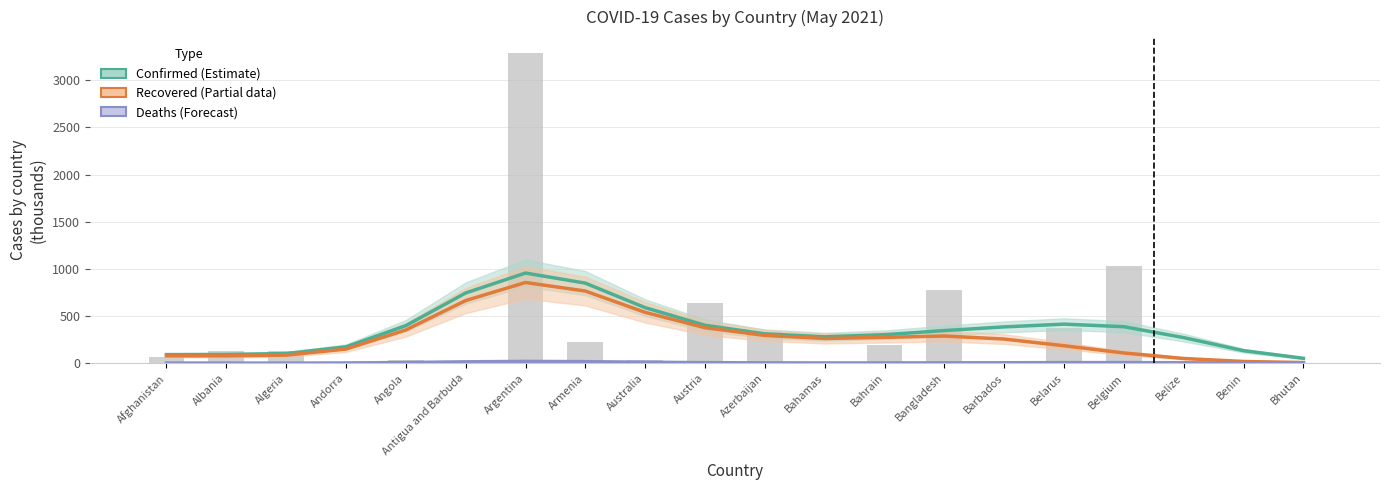

Rank the series at Antigua and Barbuda from highest to lowest value.

Confirmed (Estimate), Recovered (Partial), Deaths (Forecast)